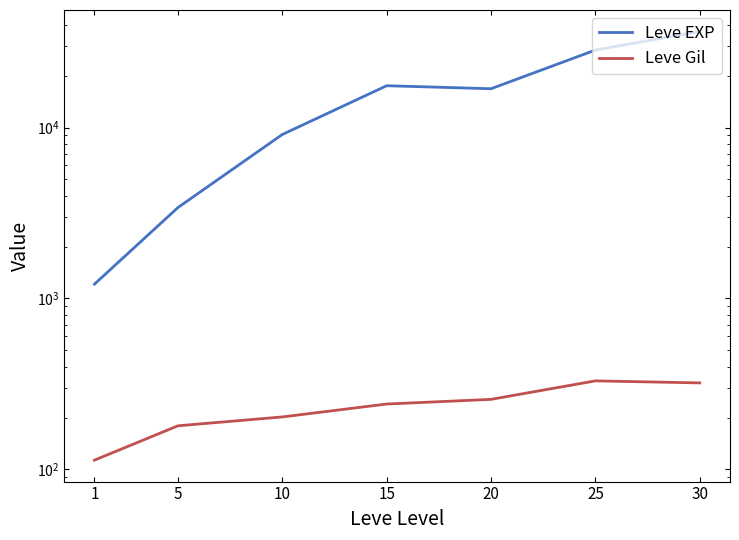

What is the total value across all series at 10?

9309.5